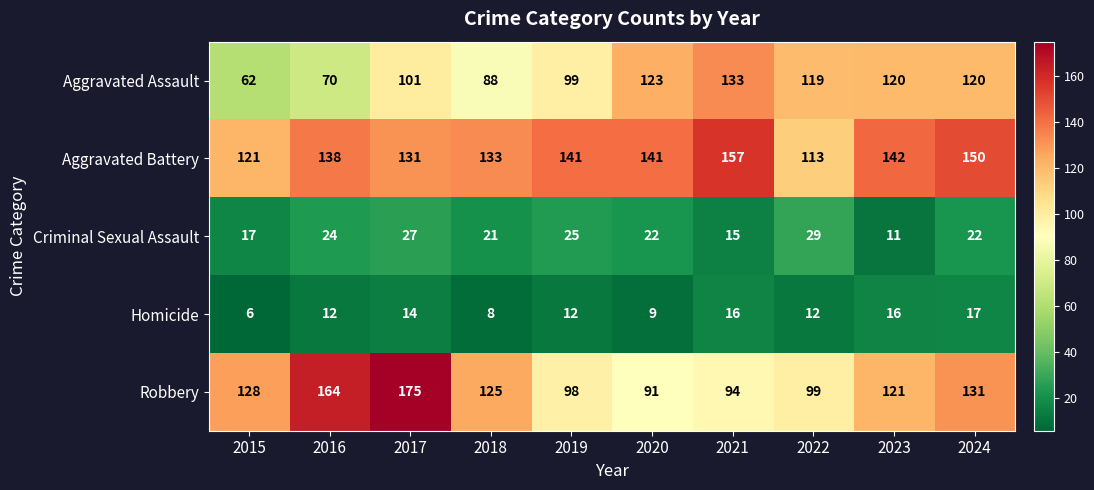

How many data points in Robbery are less than 125?

5